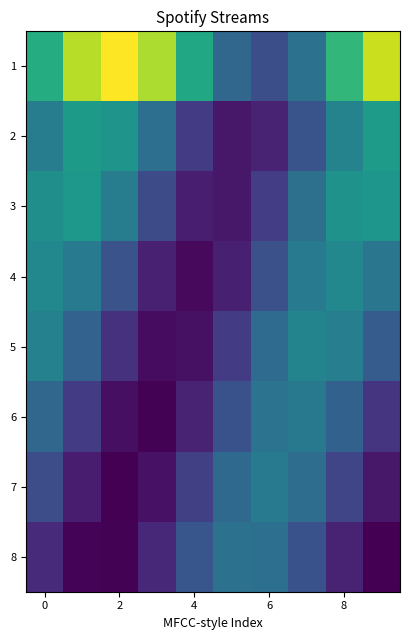

Count the number of categories in the chart.

10